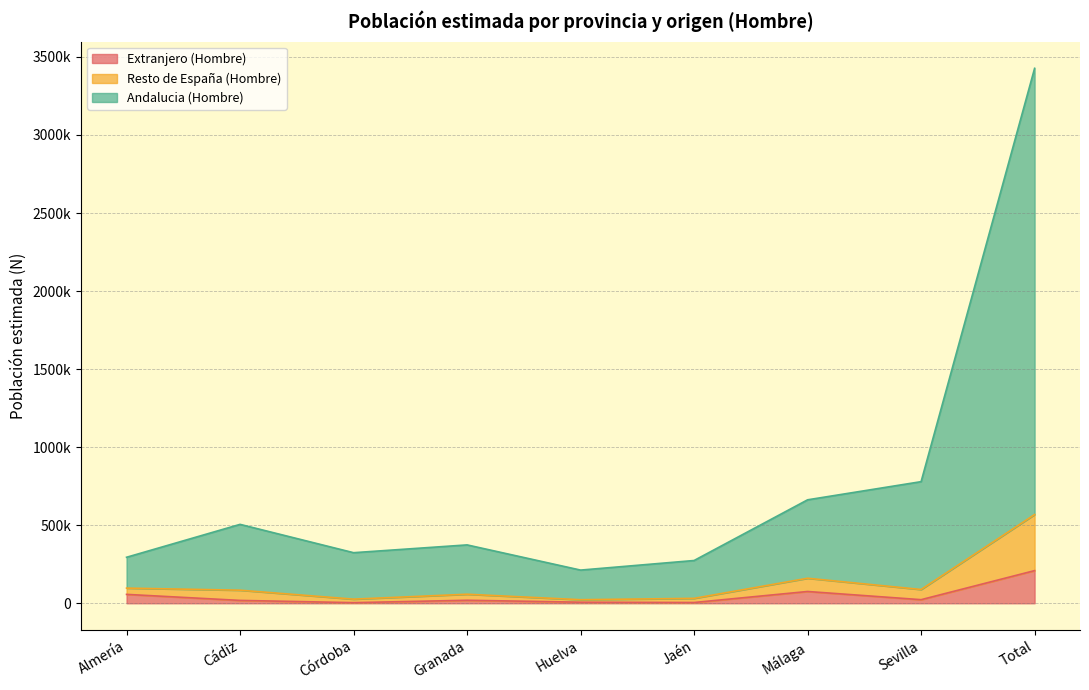

What is the difference between the maximum and minimum values in the Extranjero (Hombre) series?

205213